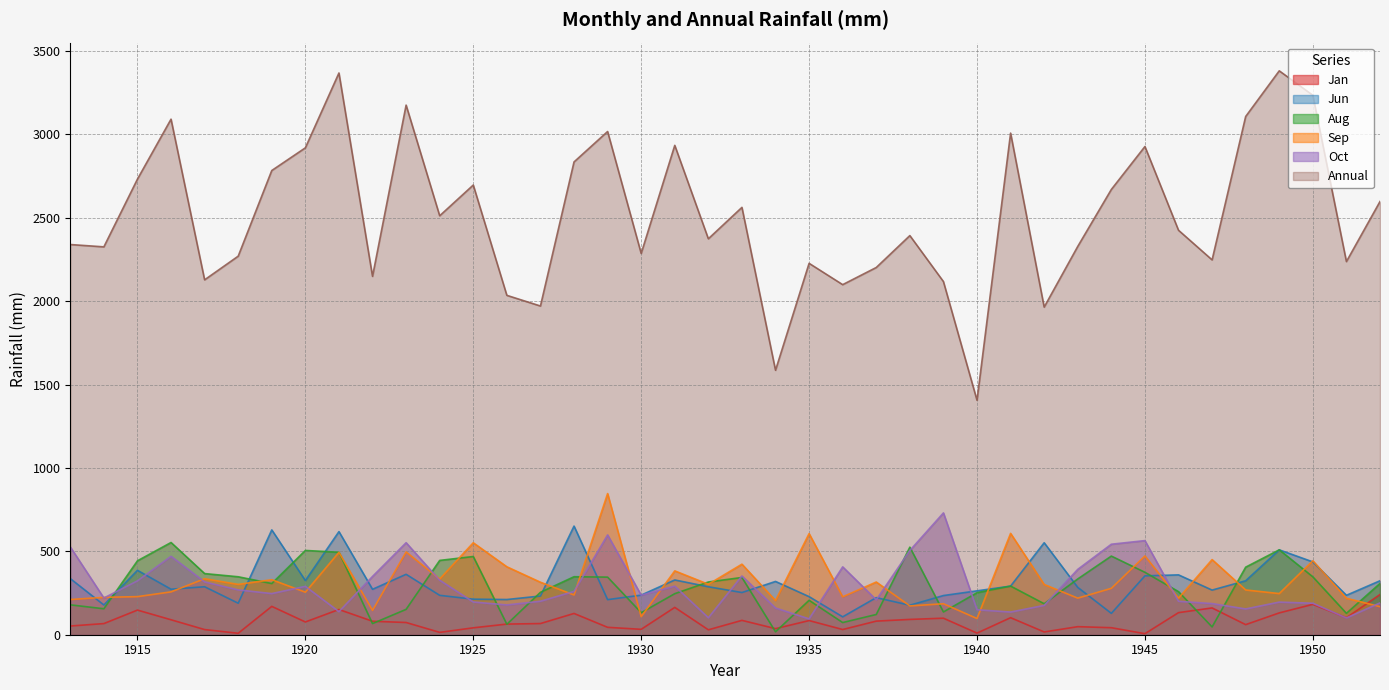

What is the minimum value shown in the chart?

6.2